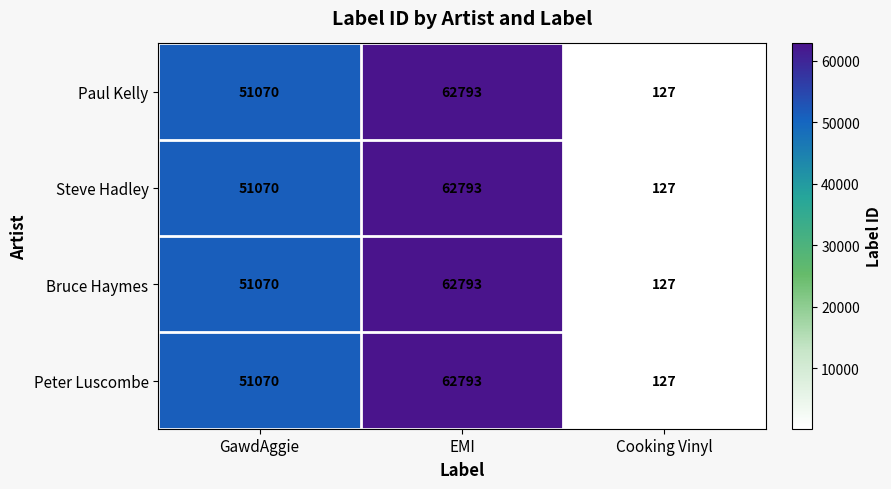

What is the approximate value of Paul Kelly at Cooking Vinyl, to the nearest 50?

150